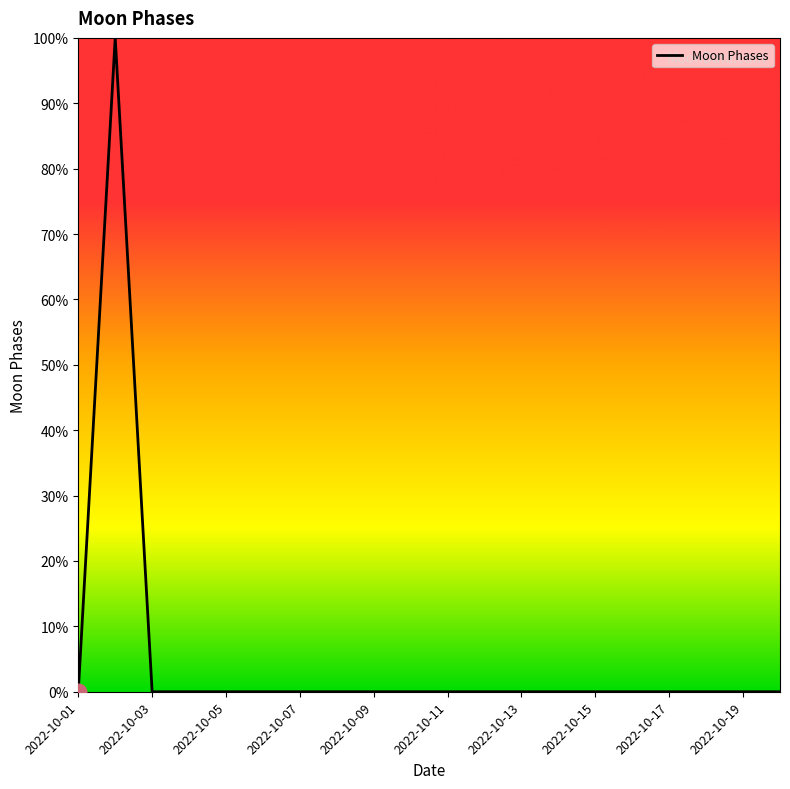

What is the maximum value shown in the chart?

100